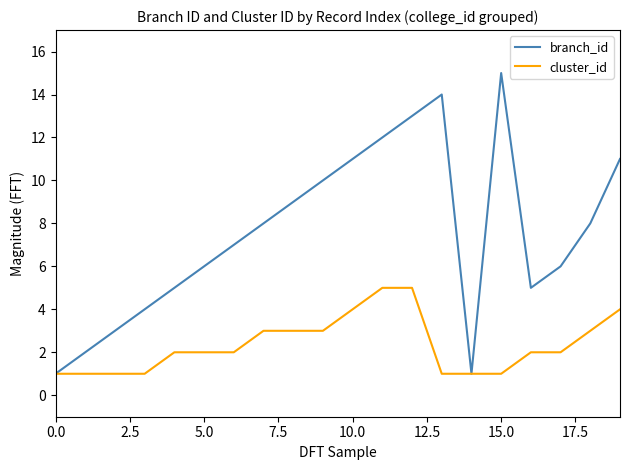

Which series has the widest spread of values?

branch_id